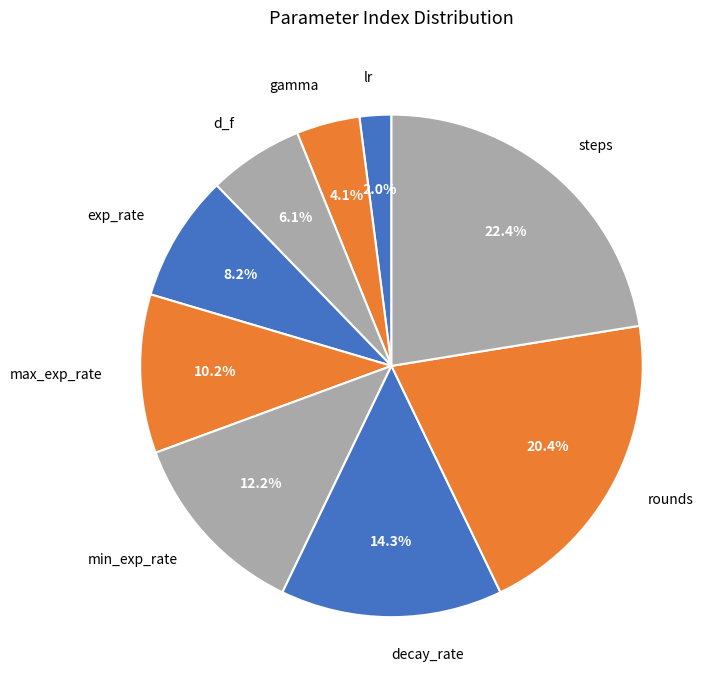

Which category has the biggest portion of the pie?

steps